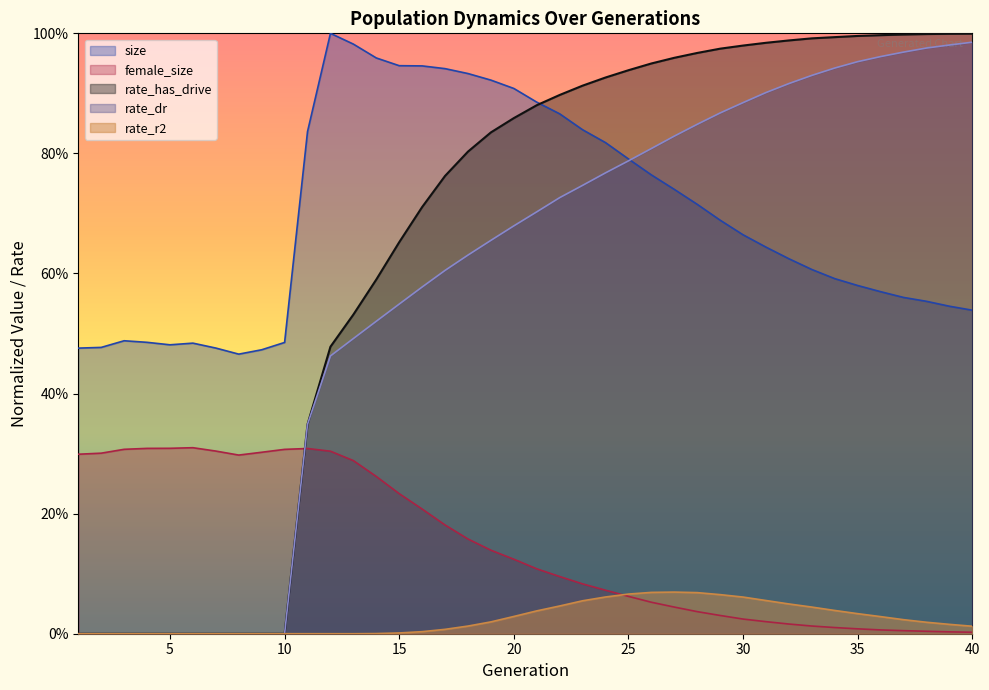

Which series ends up on top after the final intersection of rate_dr and size?

rate_dr